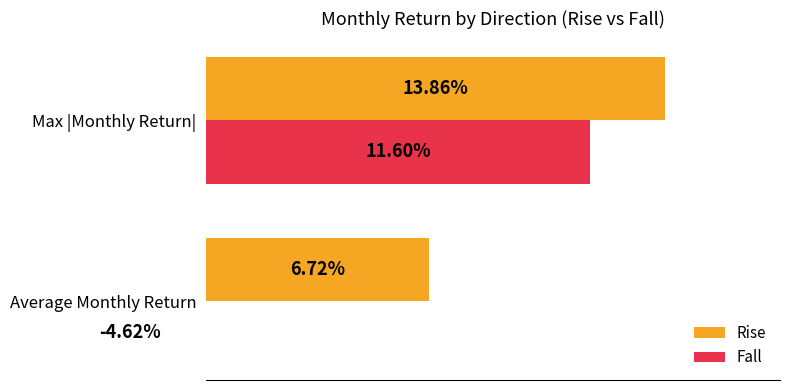

Reading left to right, what are all the values shown in this chart?

Rise: 6.7	13.9
Fall: -4.6	11.6